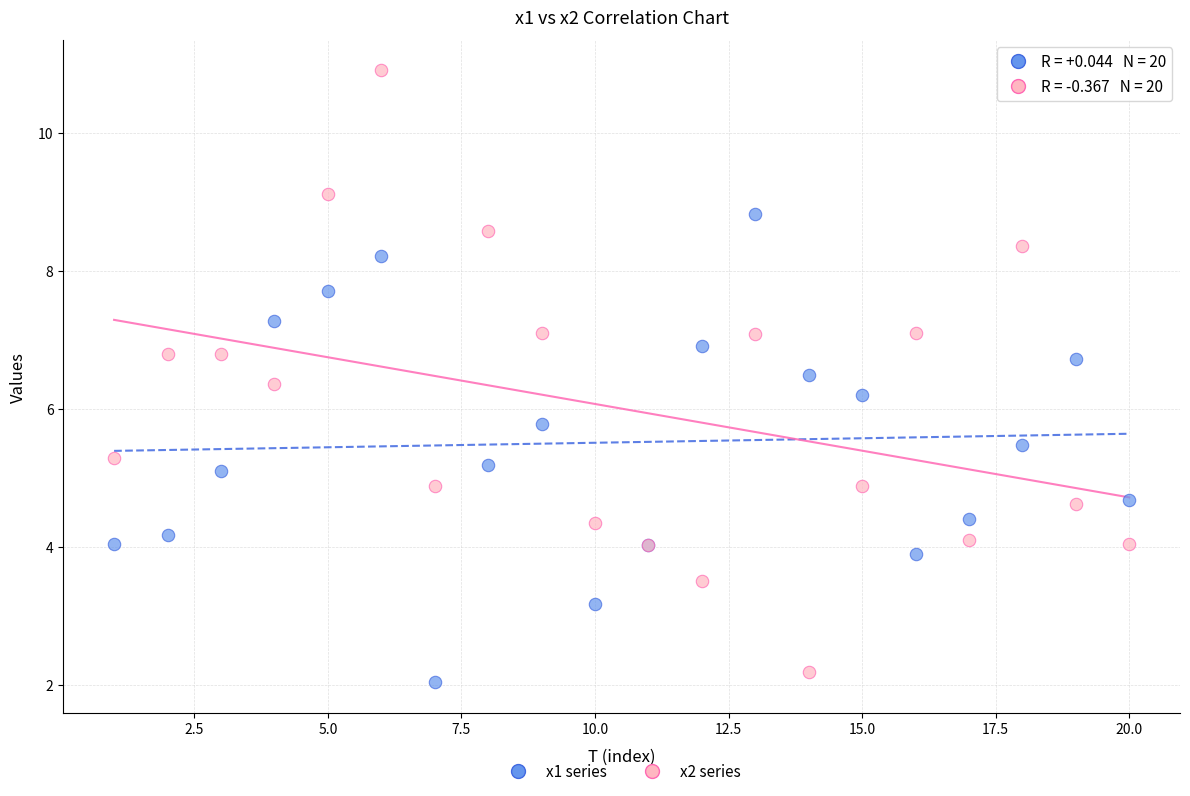

Which series has the widest spread of Y values?

x2 series